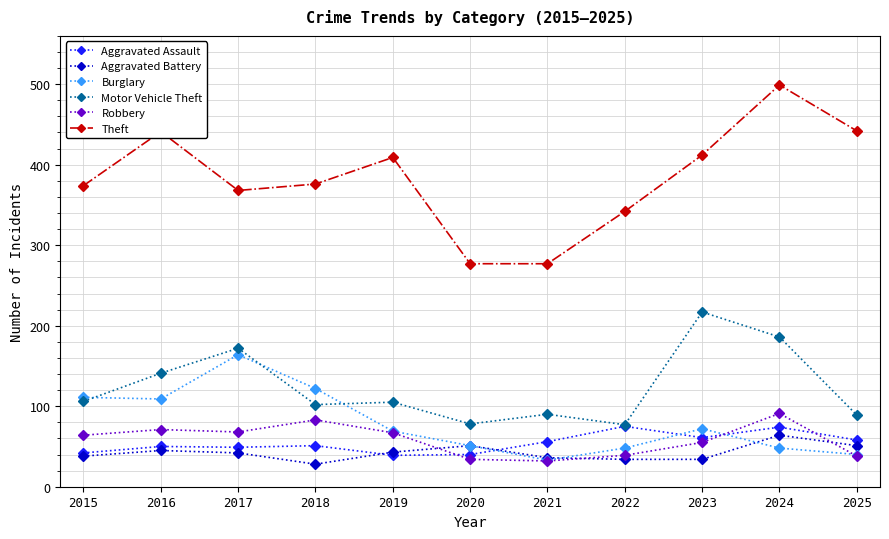

After their last crossing, which series has the higher values: Aggravated Battery or Aggravated Assault?

Aggravated Assault